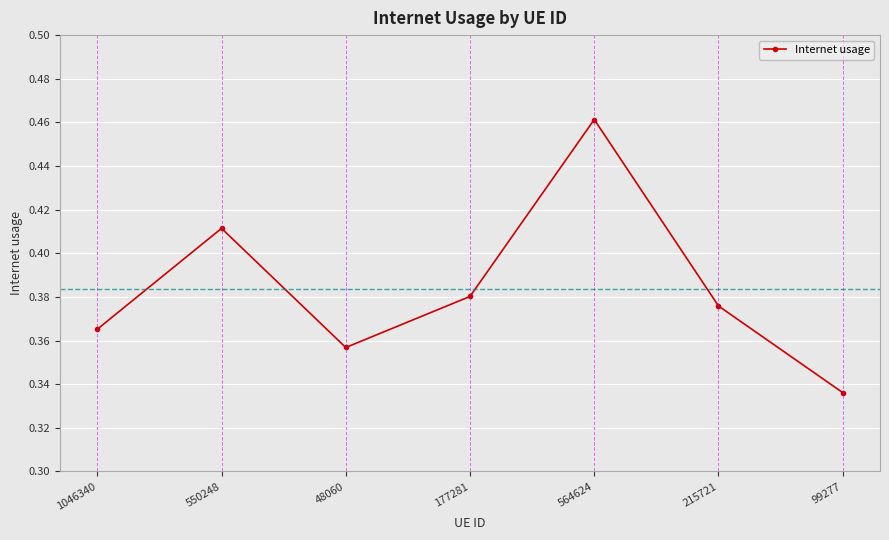

What is the sum of all values?

2.7